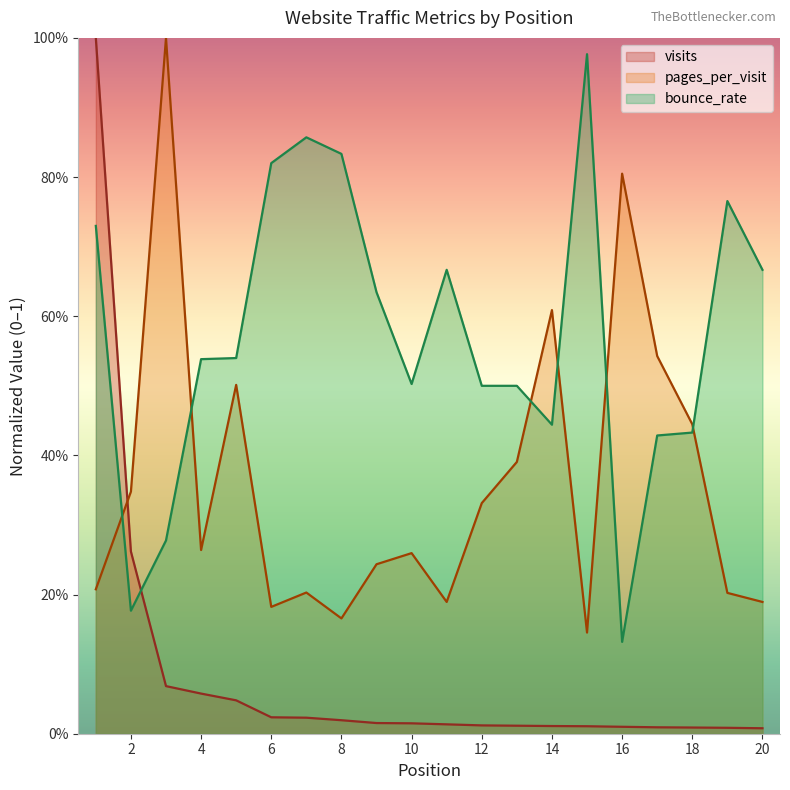

Where is the first local minimum for pages_per_visit?

4